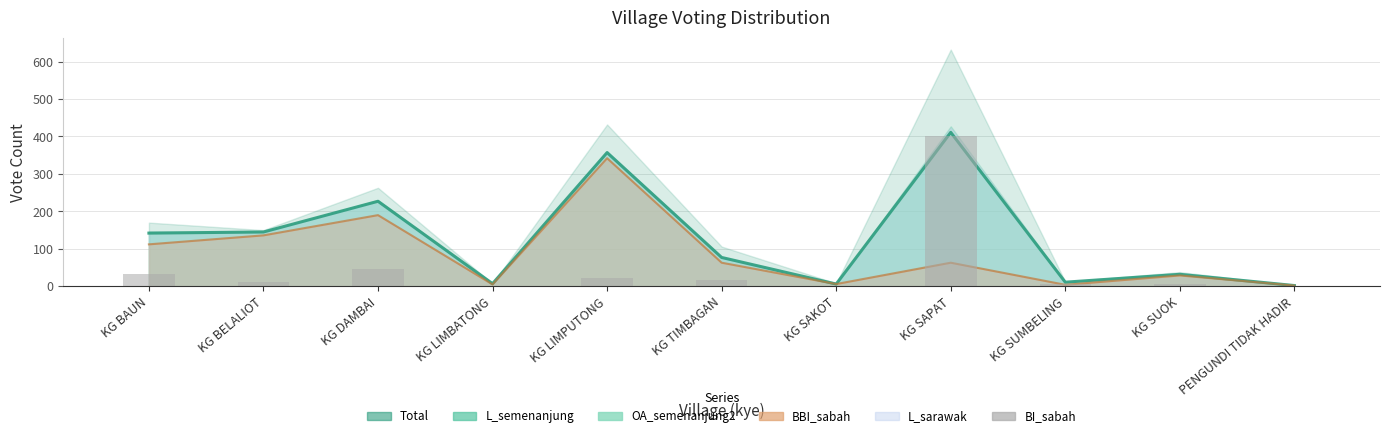

What is the label of the 6th bar from the left?

KG TIMBAGAN